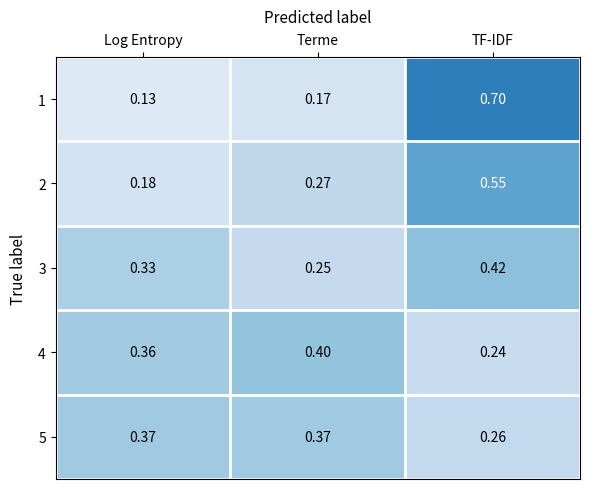

At which category does the chart reach its minimum across all series?

Log Entropy